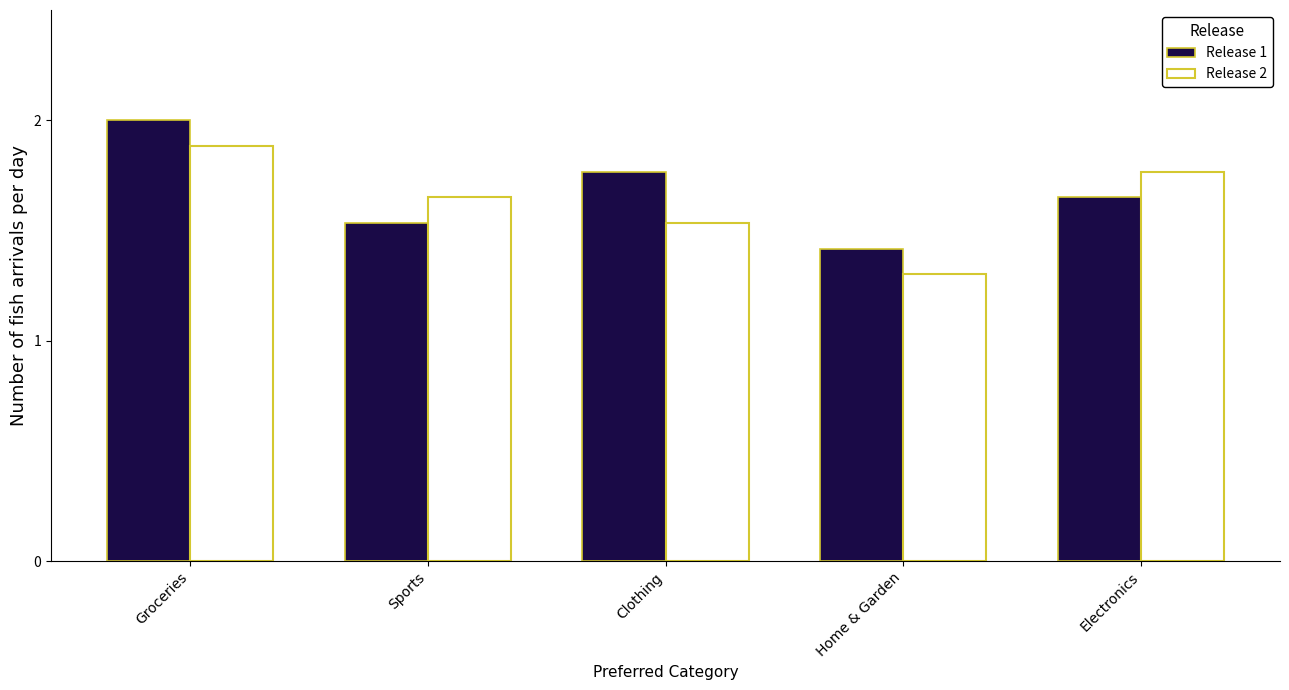

What is the minimum value shown in the chart?

1.3